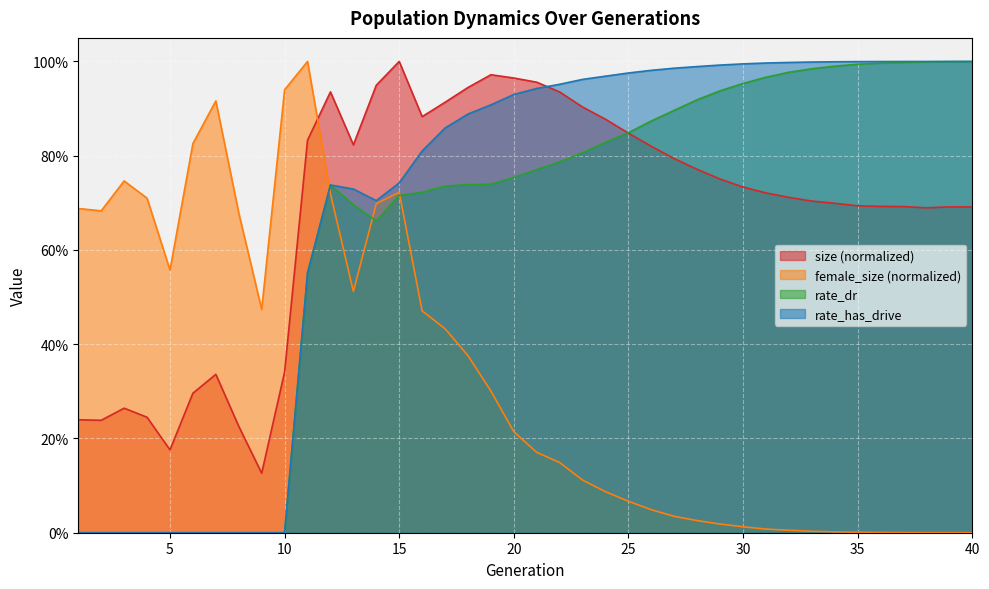

In size, how many points are higher than both neighbors (excluding endpoints)?

6